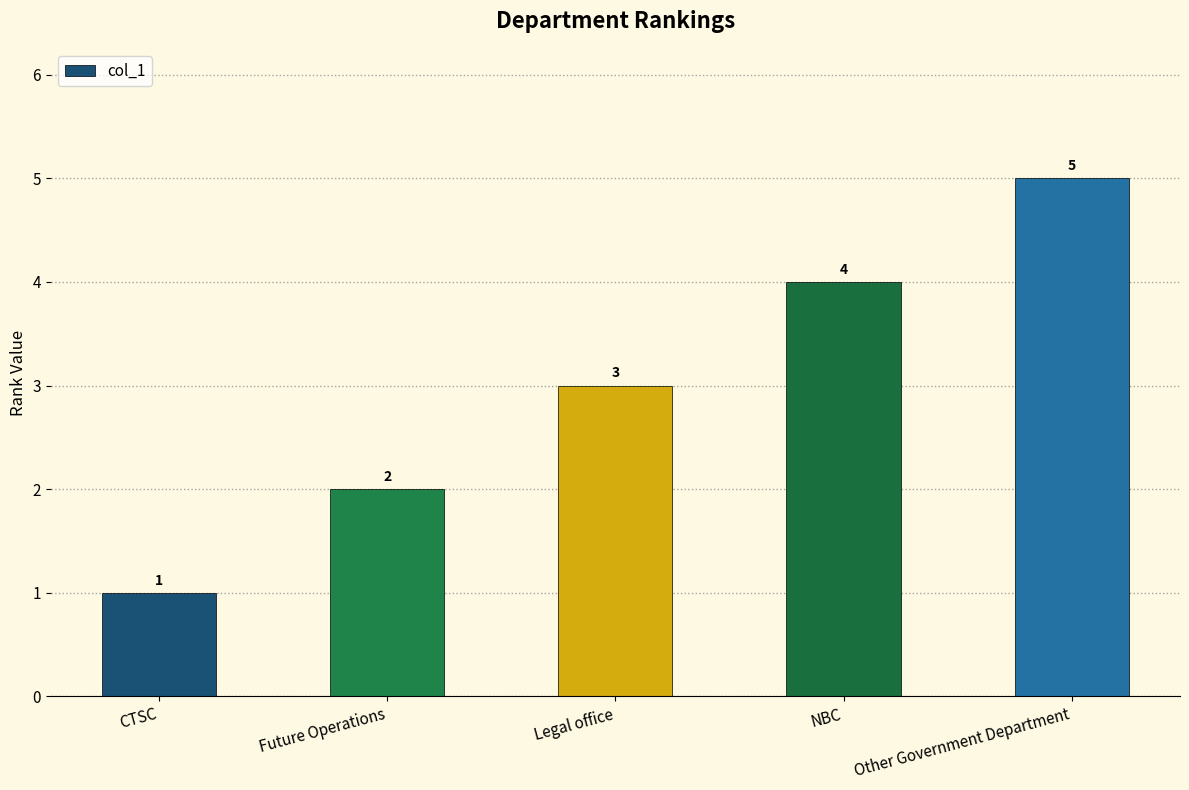

What is the label of the 4th bar from the left?

NBC